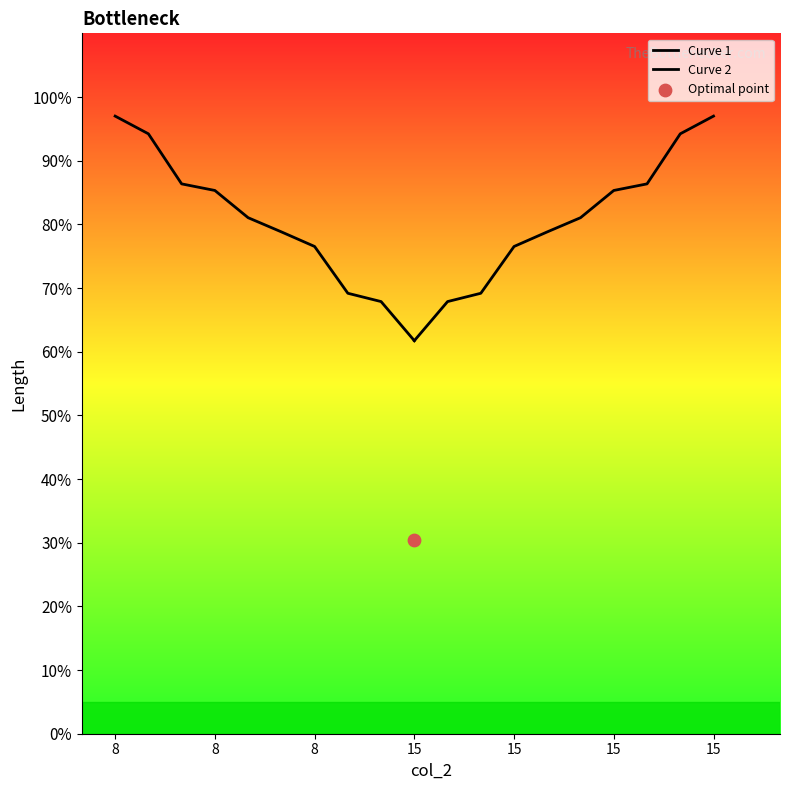

At which category is the sum across all series the highest?

8